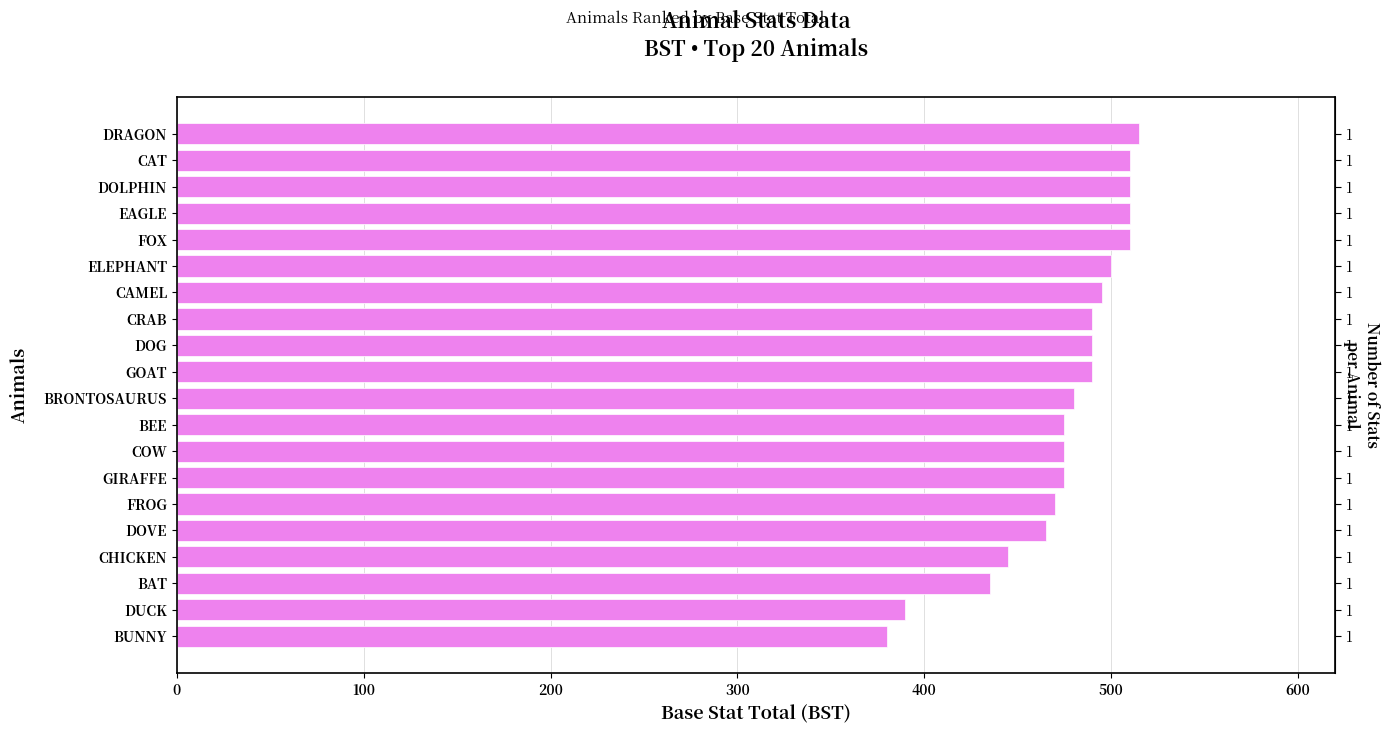

Does the chart contain any negative values?

No